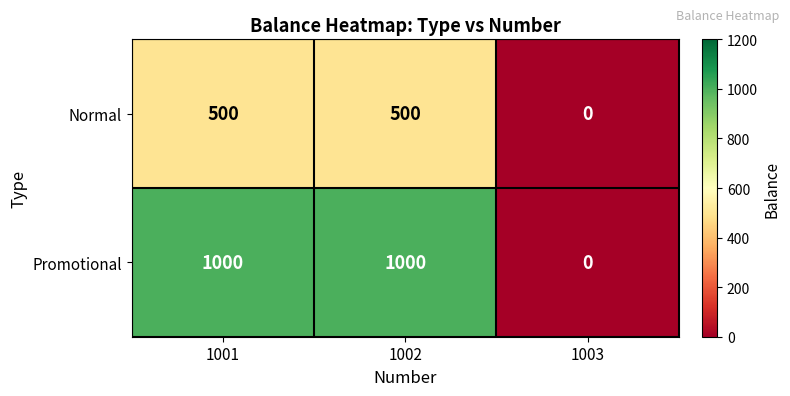

How many data points in Promotional are less than 1000?

1